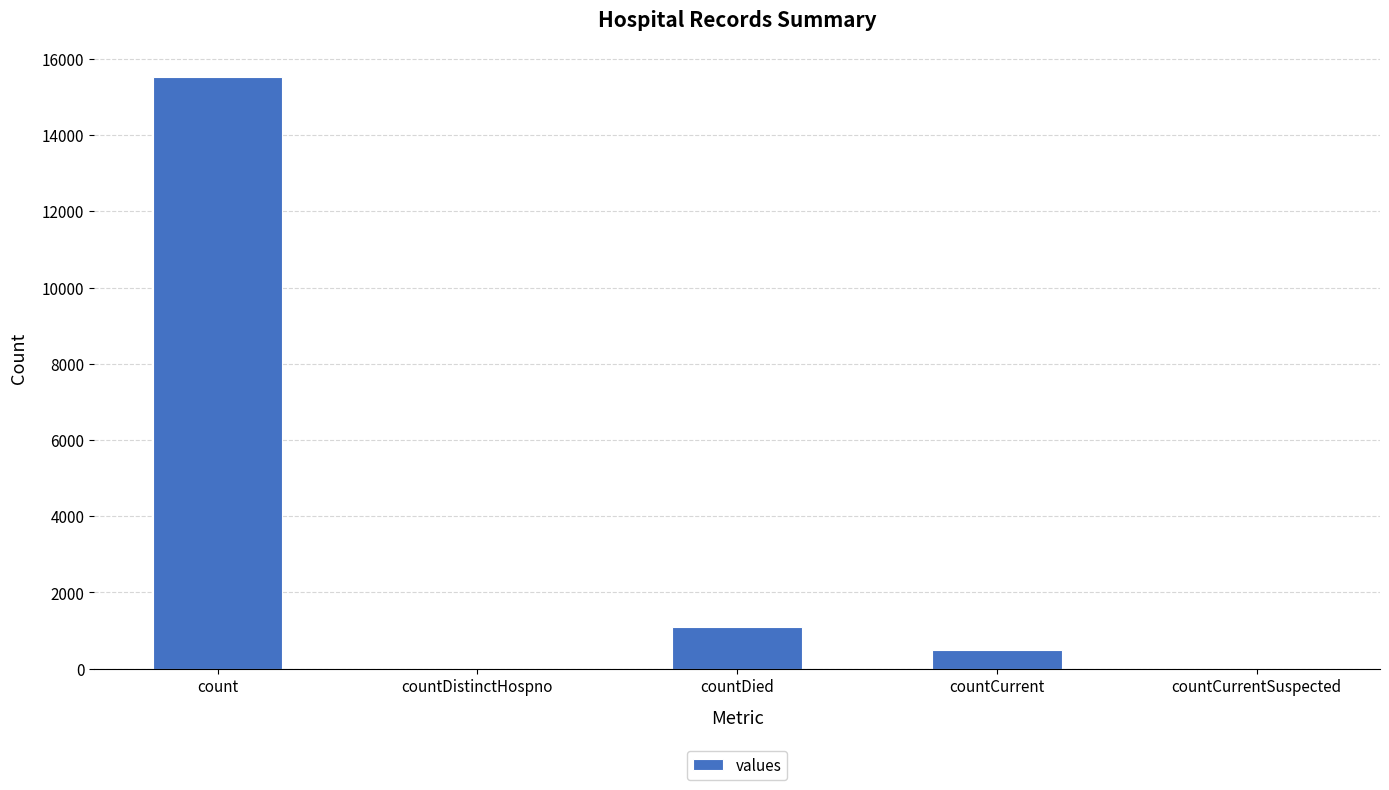

Count the number of data series in this chart.

1